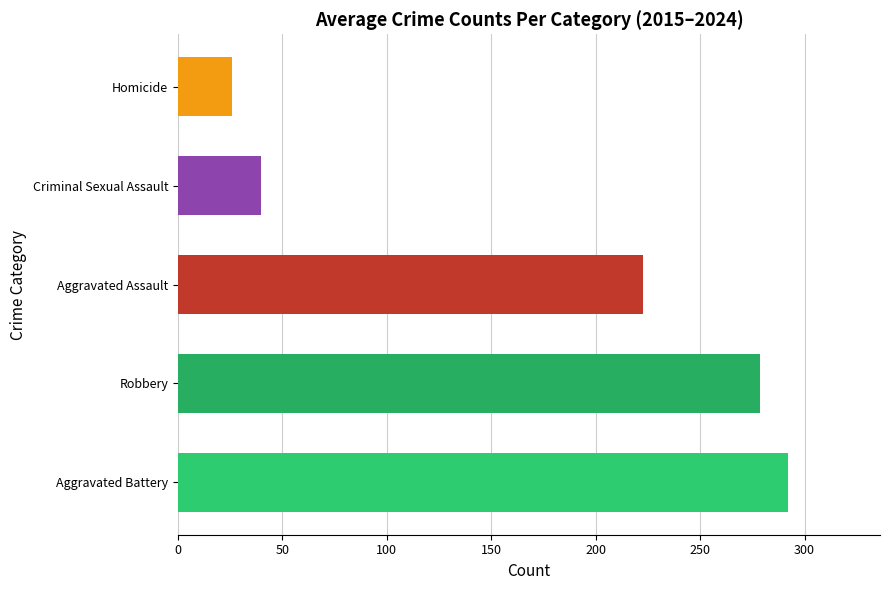

Reading bottom to top, transcribe all the data shown in this chart.

Aggravated Battery=292.3	Robbery=278.8	Aggravated Assault=222.7	Criminal Sexual Assault=40.0	Homicide=26.1